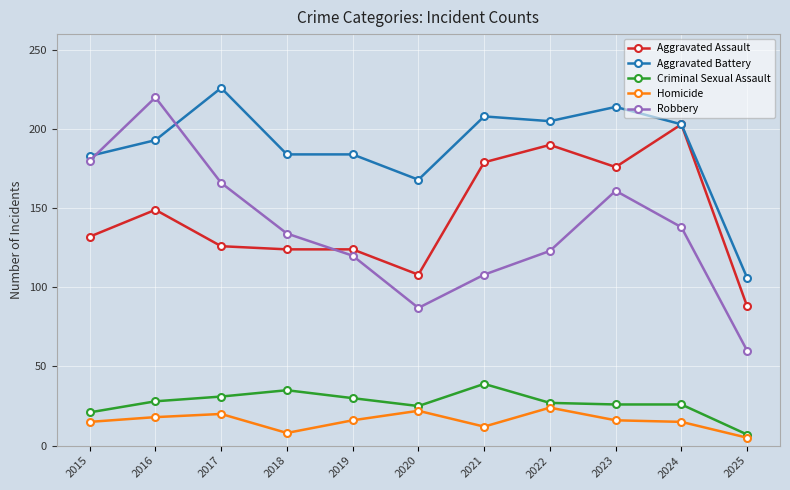

How many interior local peaks does the Robbery series have?

2